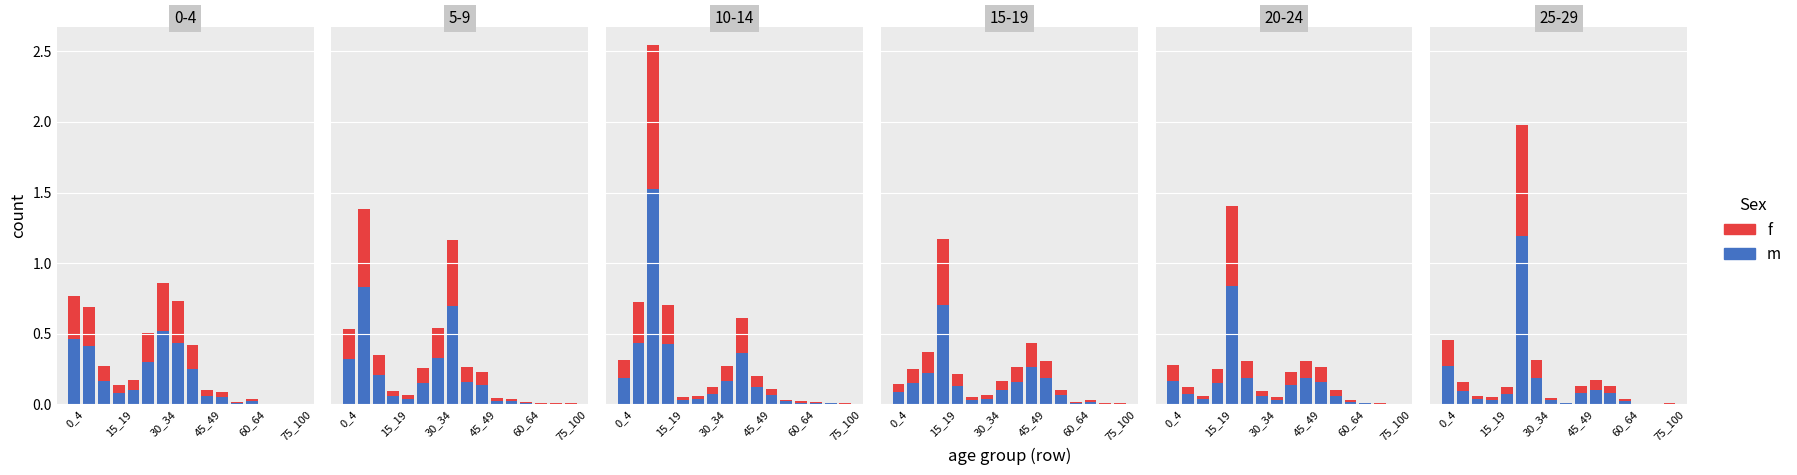

Which series has the widest spread of values?

m